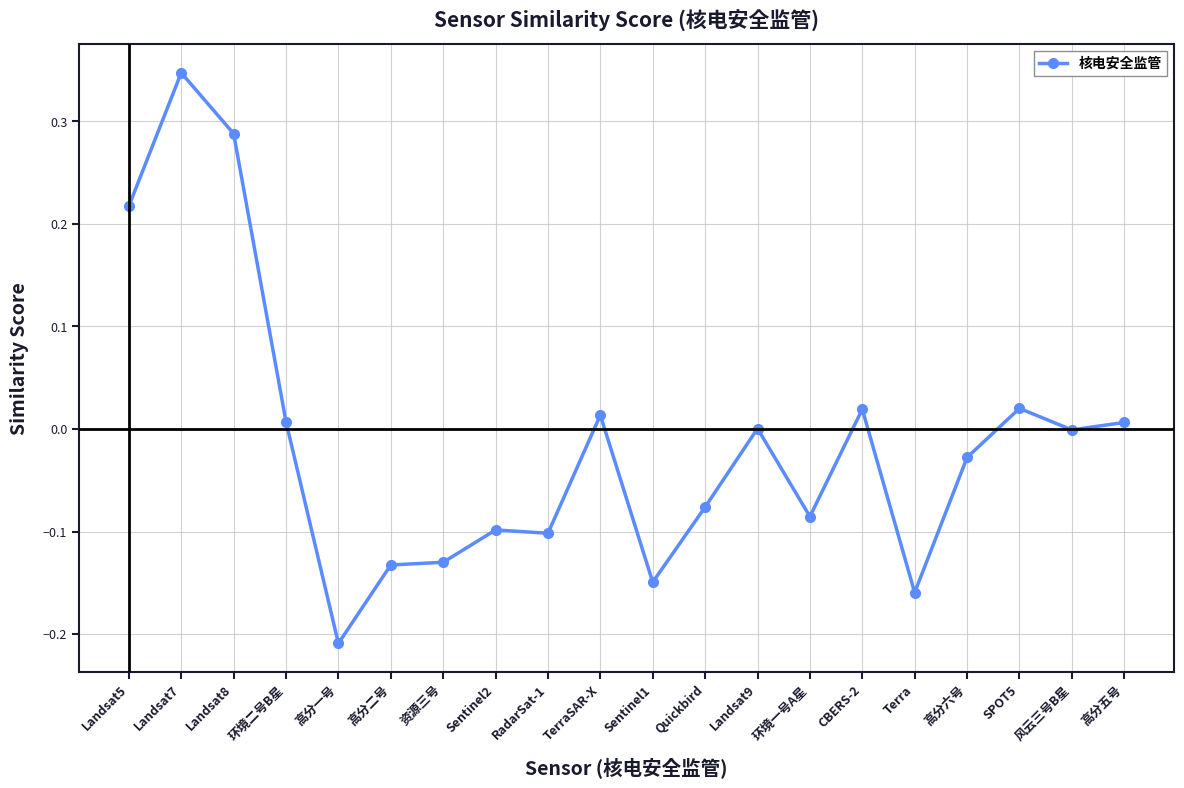

Count the number of categories in the chart.

20